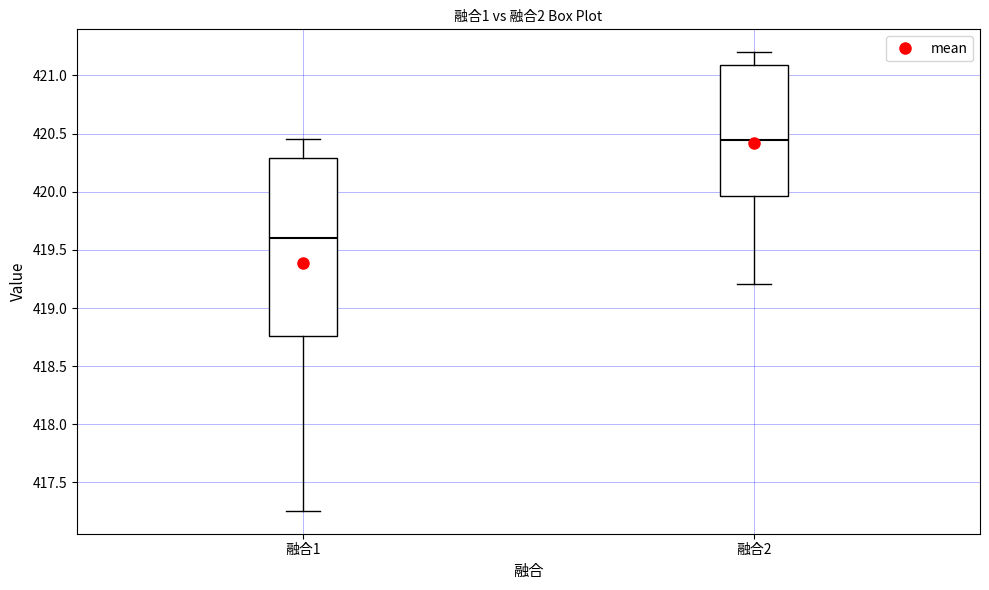

Comparing the boxes themselves (not the whiskers), which one is the tallest?

融合1